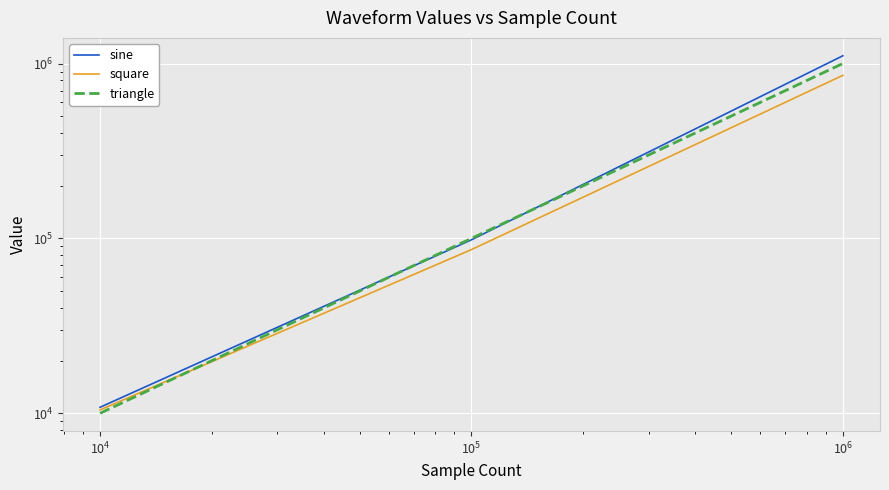

Reading left to right, list all the values displayed in this chart.

sine: 10821.9	98166.4	1107579.4
square: 10456.9	86313.3	856008.9
triangle: 10000.0	100000.0	1000000.0